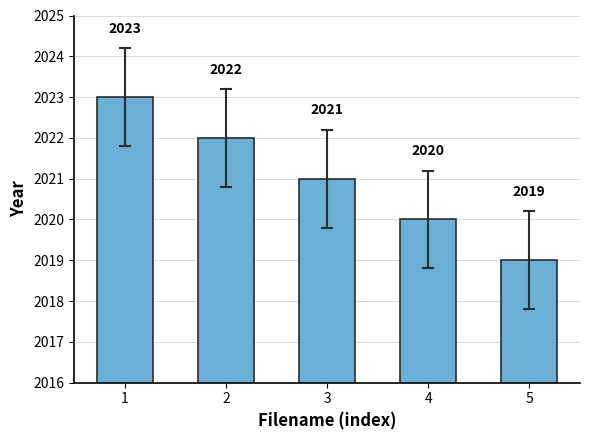

Which category has the highest value across all series?

1